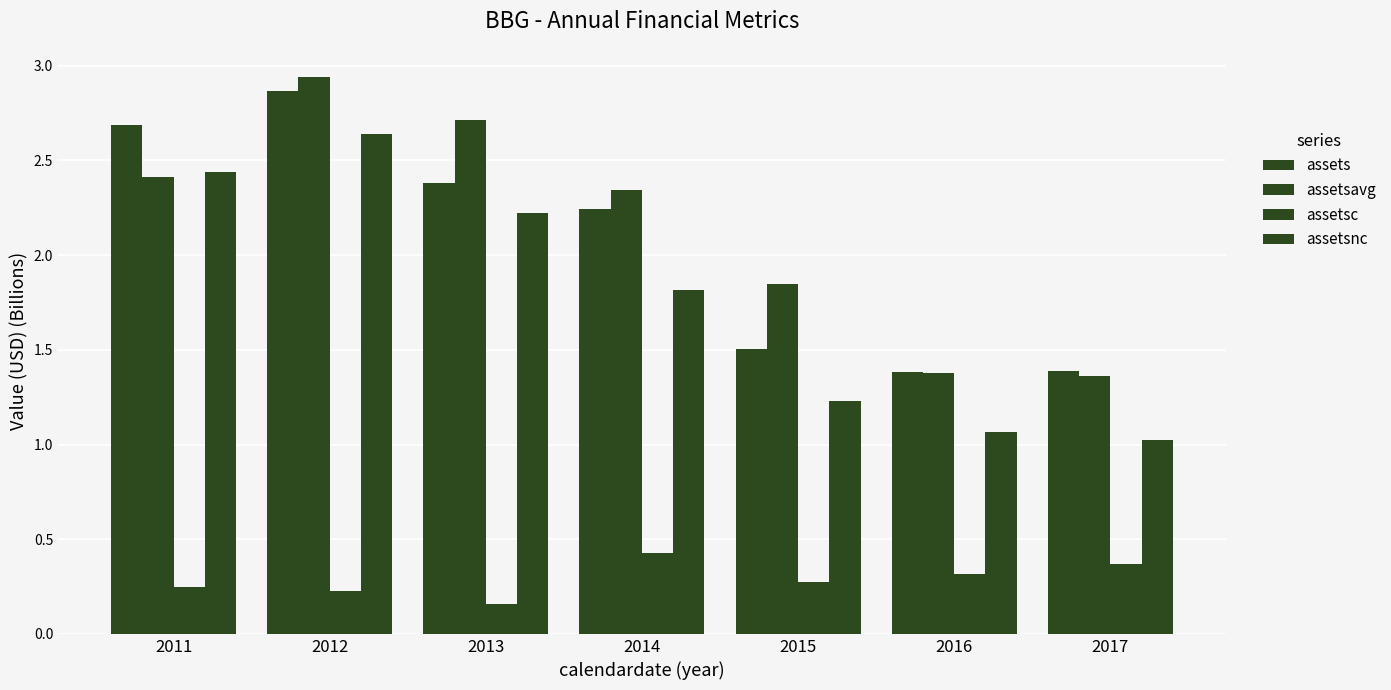

Rank the series by their maximum value, from highest to lowest.

assetsavg, assets, assetsnc, assetsc